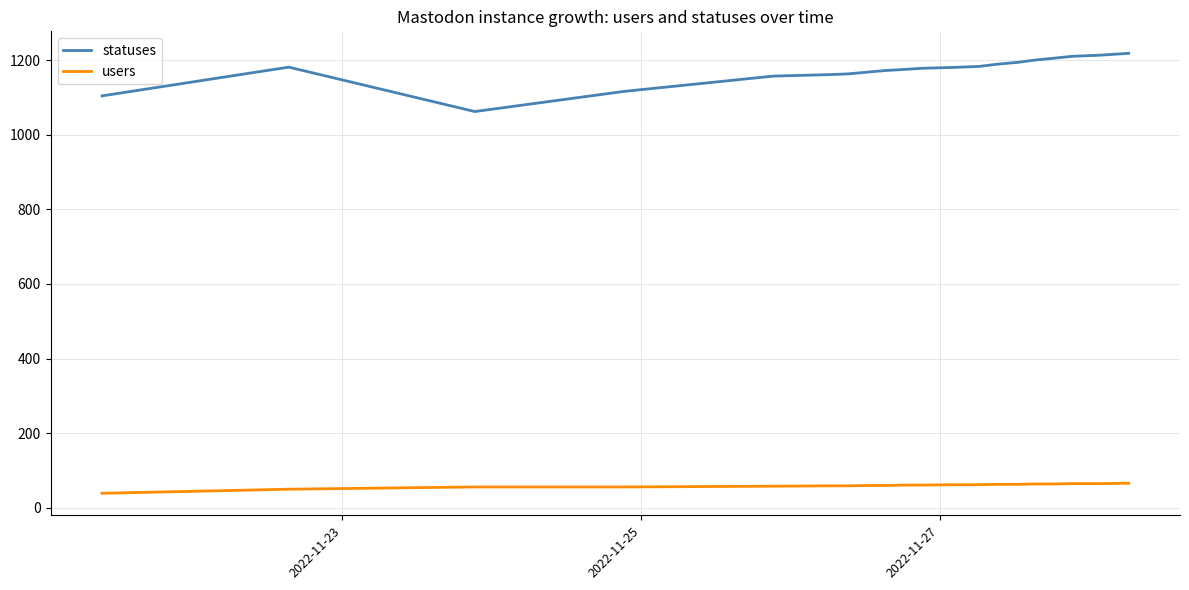

List the series in order of their peak value, highest first.

statuses, users